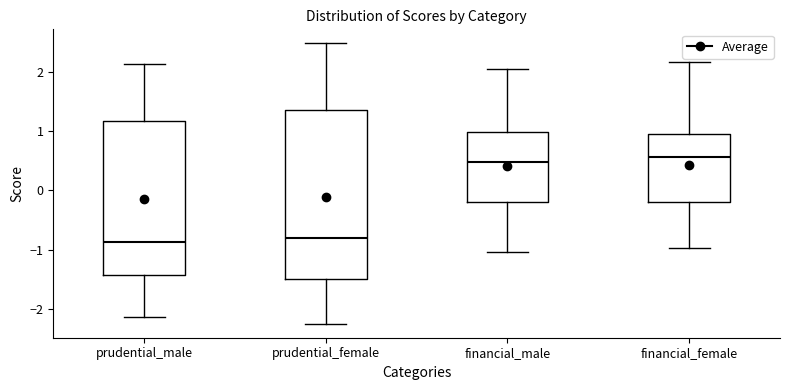

Reading left to right, read every box against the y-axis: the position of its median line, the range the box covers, and the ends of its whiskers. The values are not printed on the chart, so give them approximately, as read against the axis.

prudential_male: median -0.9, box -1.4 to 1.2, whiskers -2.1 to 2.1
prudential_female: median -0.8, box -1.5 to 1.4, whiskers -2.2 to 2.5
financial_male: median 0.5, box -0.2 to 1.0, whiskers -1.0 to 2.0
financial_female: median 0.6, box -0.2 to 1.0, whiskers -1.0 to 2.2